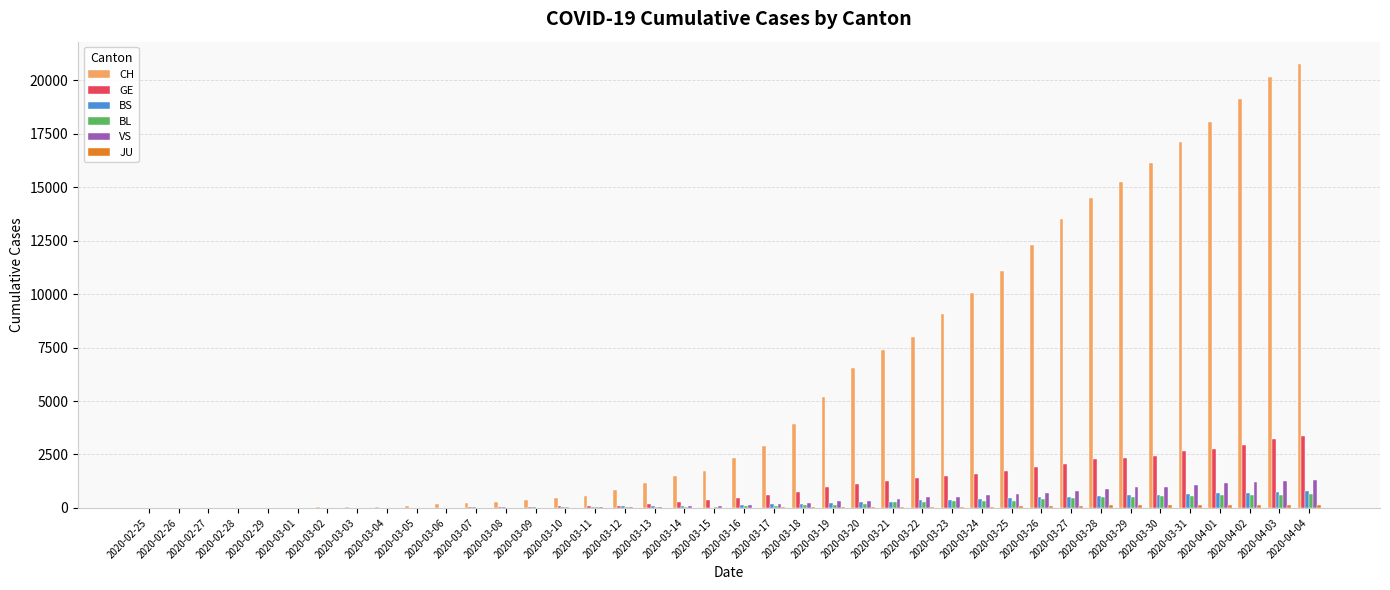

What is the sum of all GE values?

38695